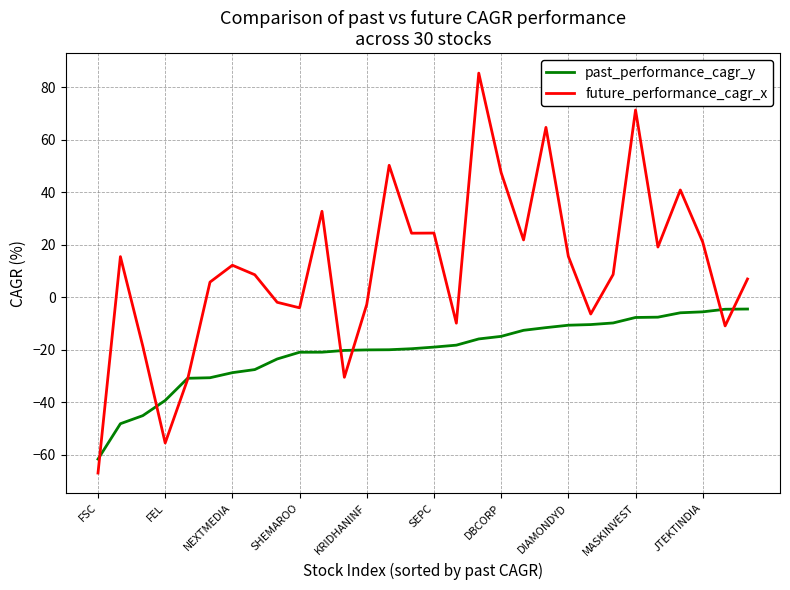

In future_performance_cagr_x, how many points are higher than both neighbors (excluding endpoints)?

9